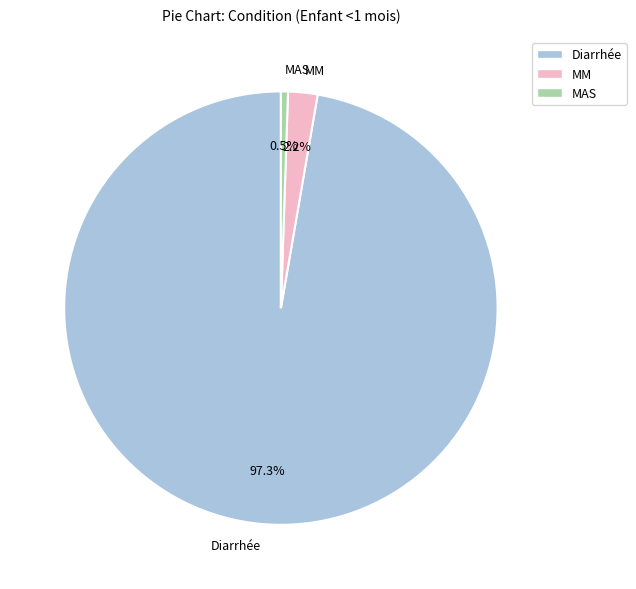

Count the number of slices in the pie.

3